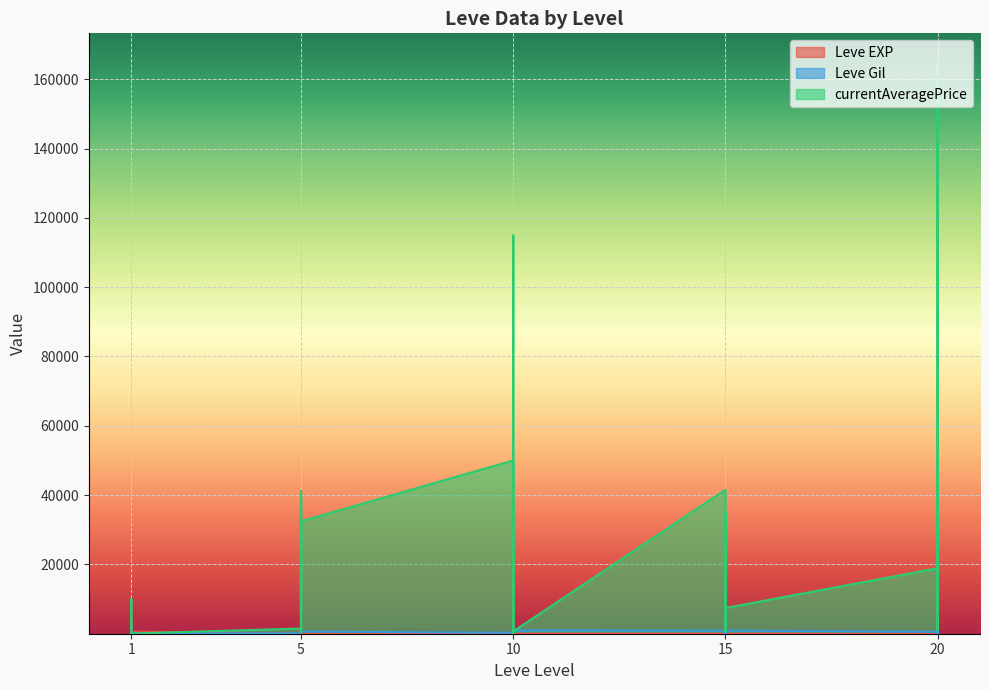

Where do Leve EXP and Leve Gil first cross each other?

1 and 1